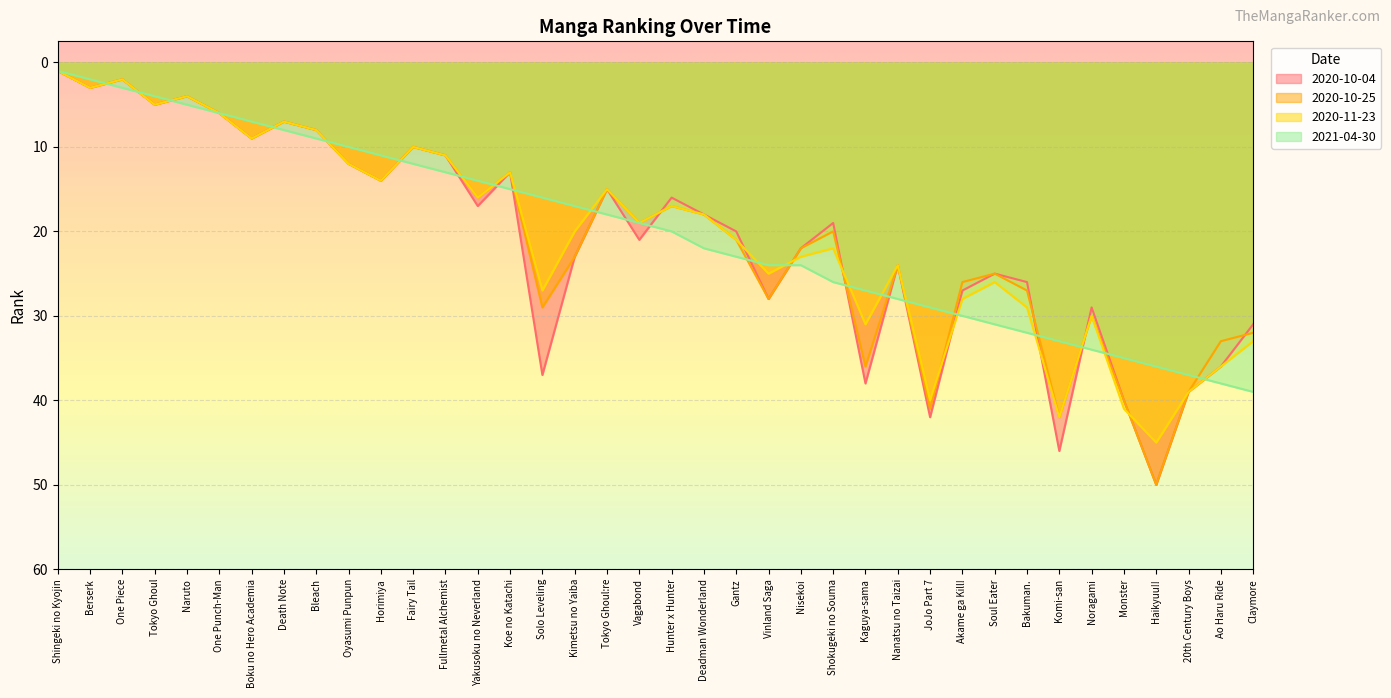

After their last crossing, which series has the higher values: 2020-10-04 or 2020-10-25?

2020-10-25